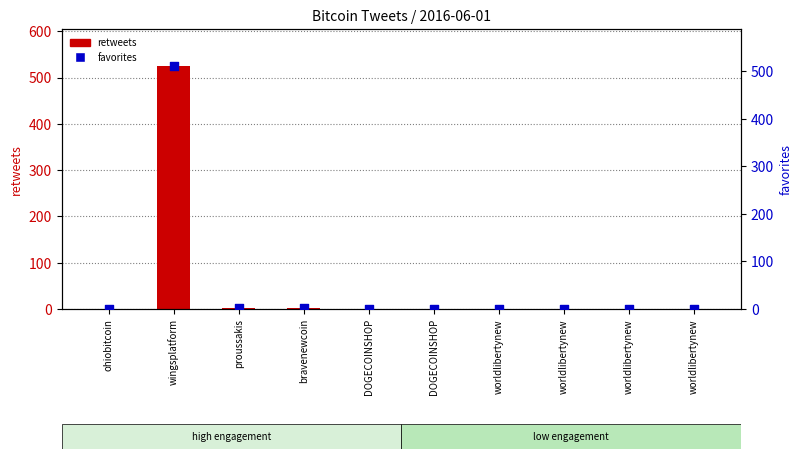

At how many categories does at least one series exceed 232?

1